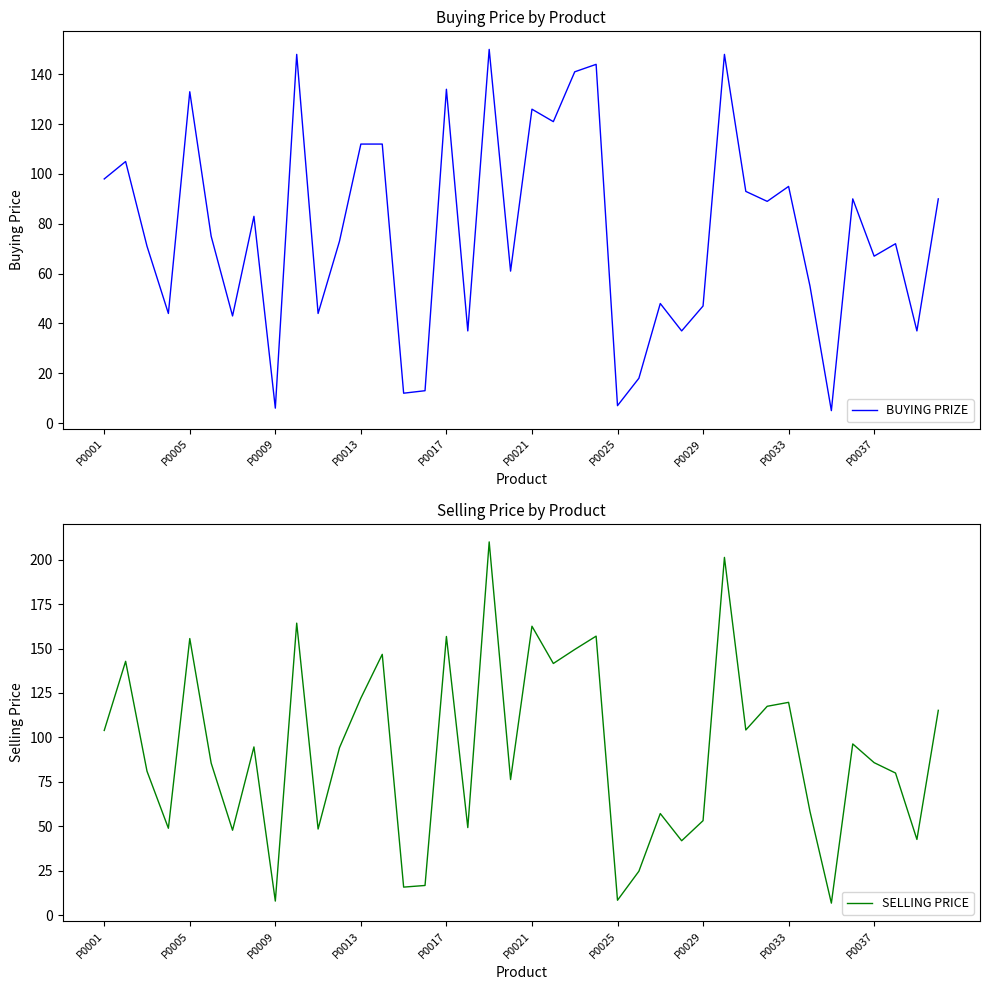

How many categories are shown in the chart?

40